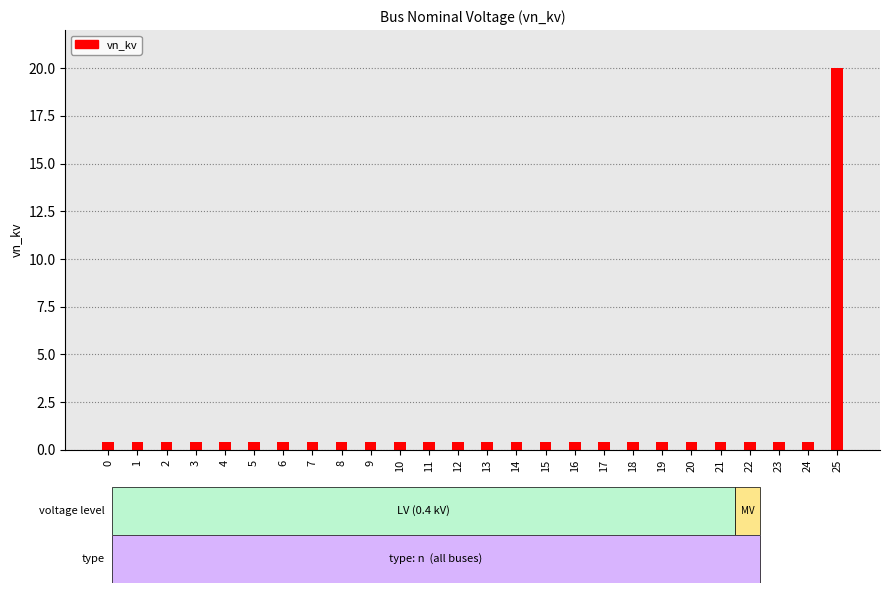

Reading left to right, transcribe all the data shown in this chart.

0.4	0.4	0.4	0.4	0.4	0.4	0.4	0.4	0.4	0.4	0.4	0.4	0.4	0.4	0.4	0.4	0.4	0.4	0.4	0.4	0.4	0.4	0.4	0.4	0.4	20.0